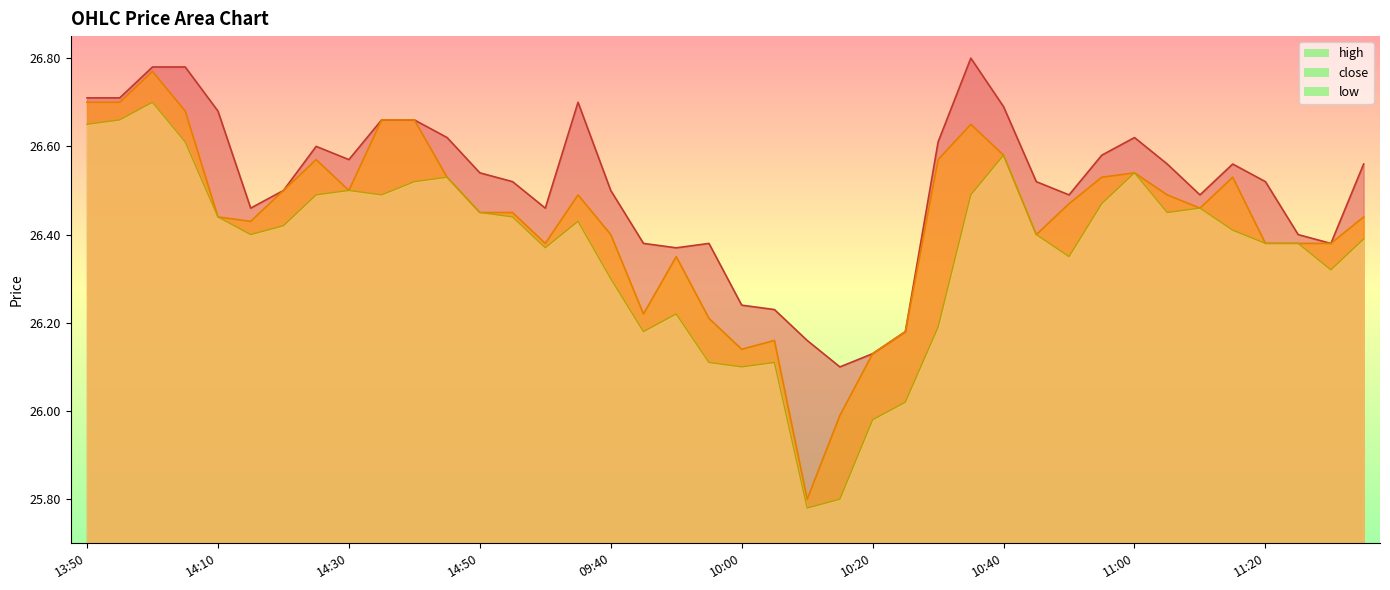

True or false: high has more than 1 interior local peaks.

True